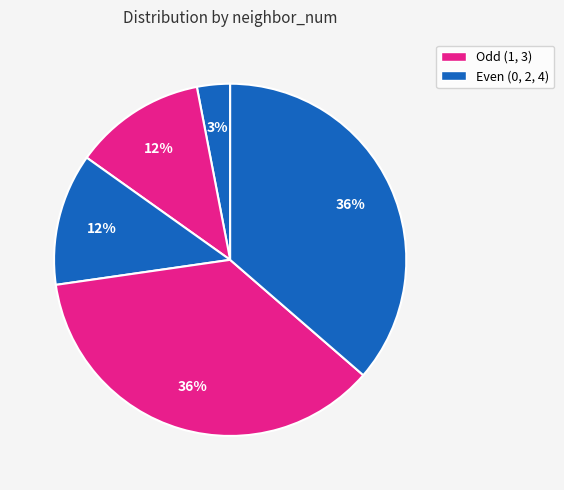

To the nearest percent, what is the average slice percentage?

20%